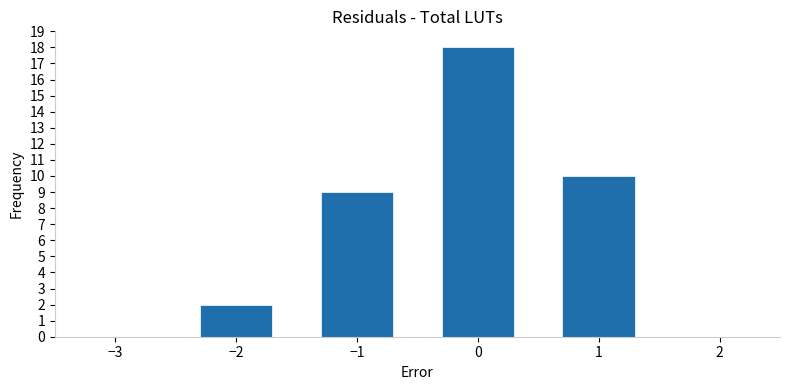

Reading left to right, what are all the values shown in this chart?

2	9	18	10